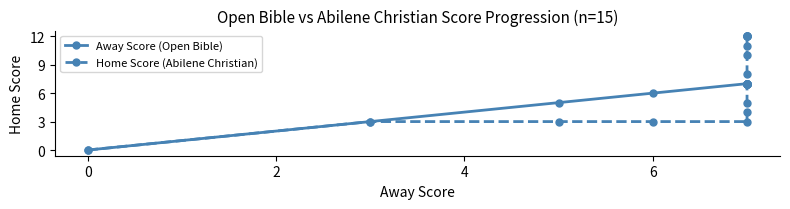

Which has a higher value, 7 or 2?

7